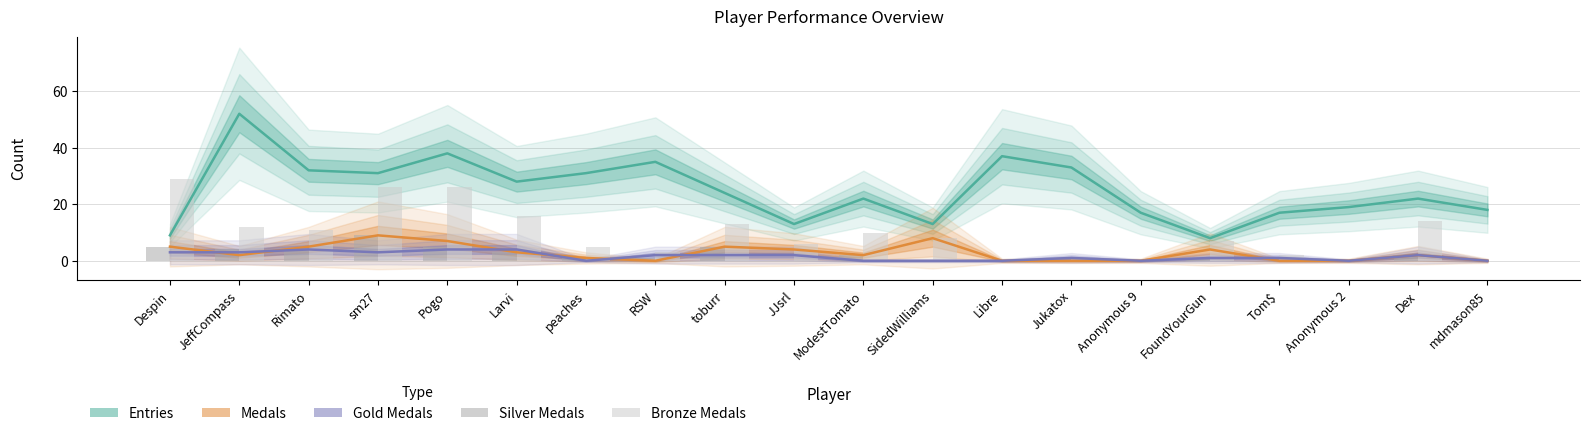

Which category has the lowest value across all series?

RSW